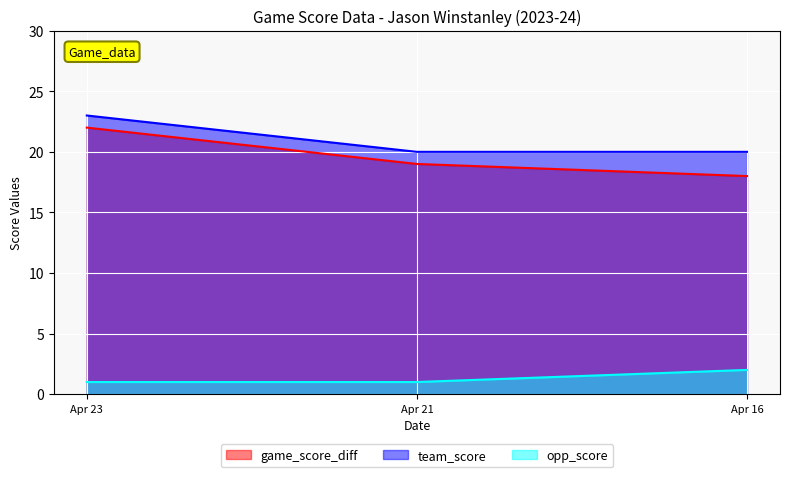

At Apr 16, list the series in order from smallest to largest.

opp_score, game_score_diff, team_score